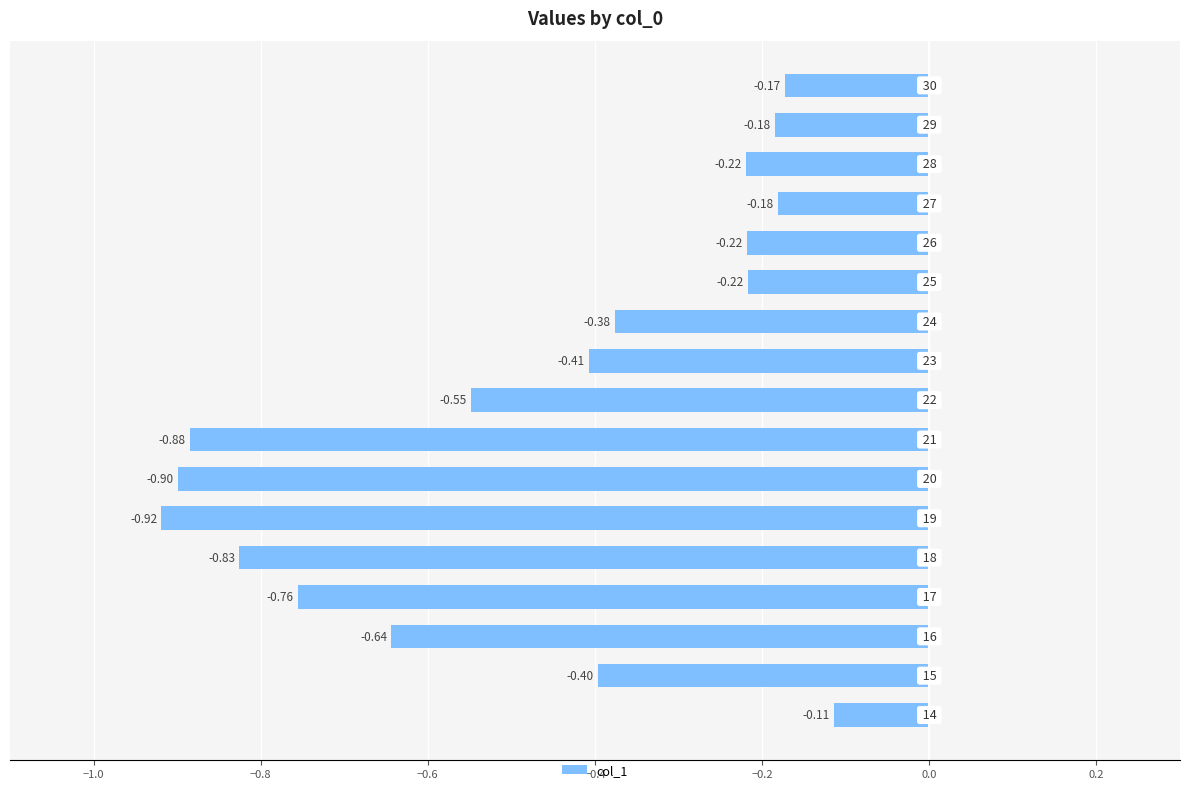

How many bars are there in total?

17